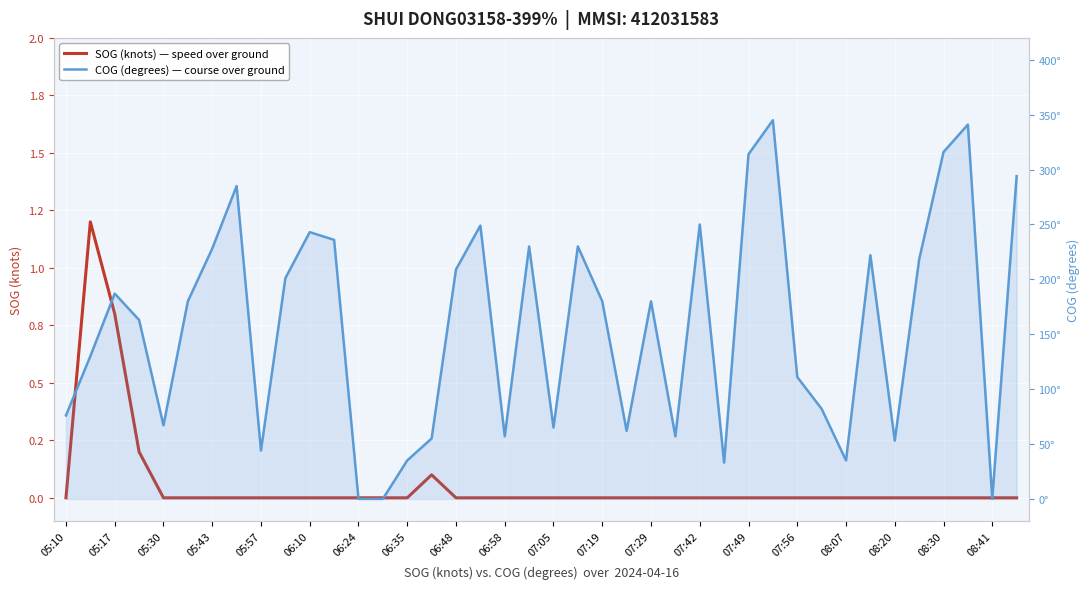

The COG (degrees) — course over ground series shows 180.0 at 07:29. True or false?

True